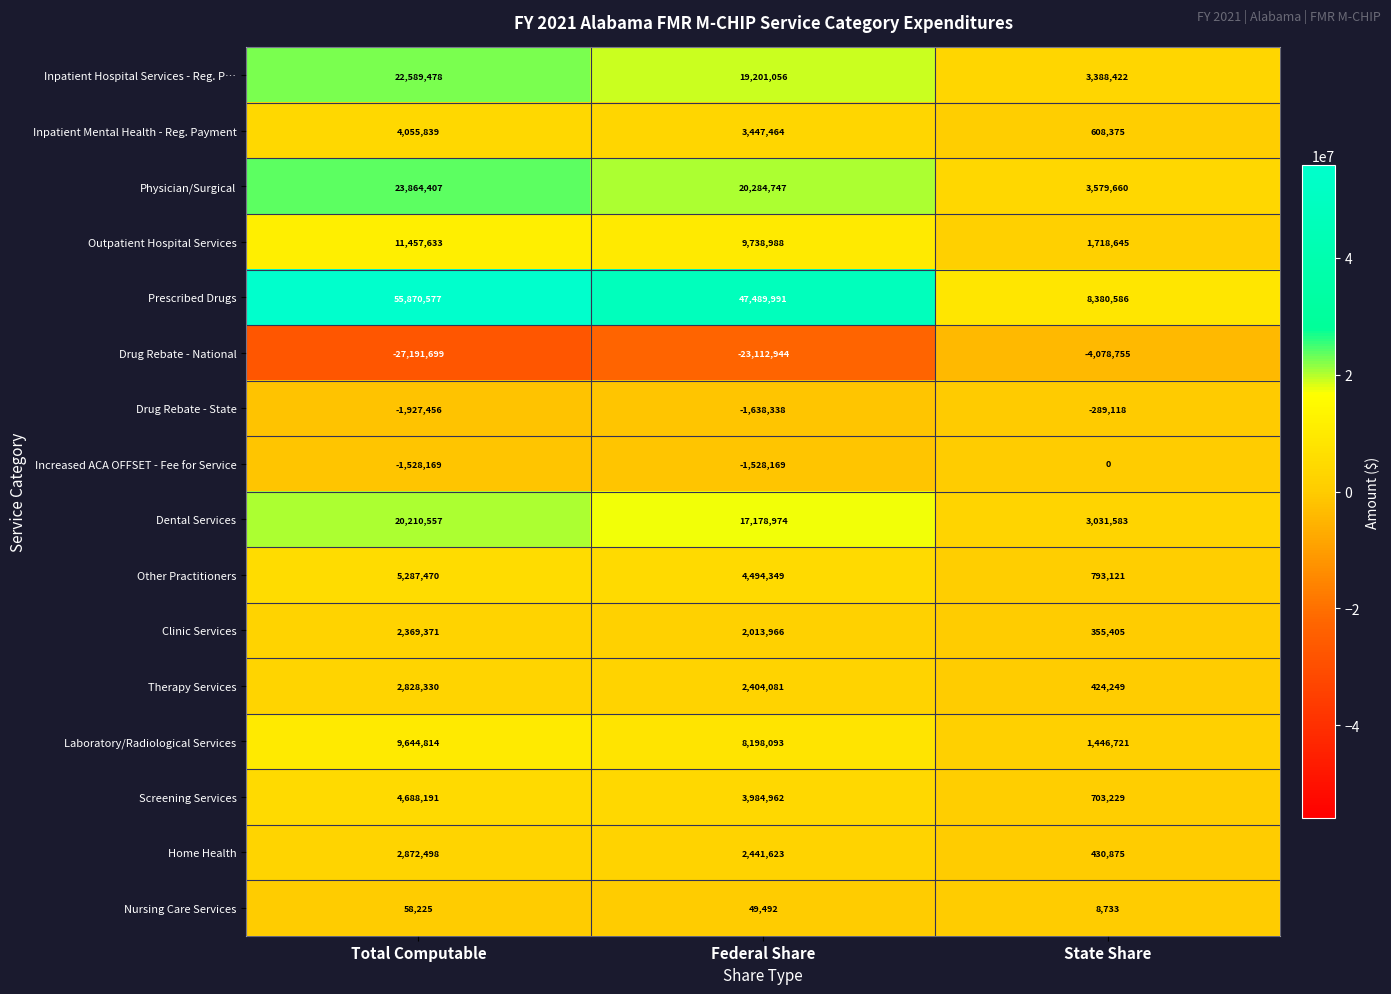

Rank the series by their maximum value, from highest to lowest.

Prescribed Drugs, Physician/Surgical, Inpatient Hospital Services - Reg. P…, Dental Services, Outpatient Hospital Services, Laboratory/Radiological Services, Other Practitioners, Screening Services, Inpatient Mental Health - Reg. Payment, Home Health, Therapy Services, Clinic Services, Nursing Care Services, Increased ACA OFFSET - Fee for Service, Drug Rebate - State, Drug Rebate - National